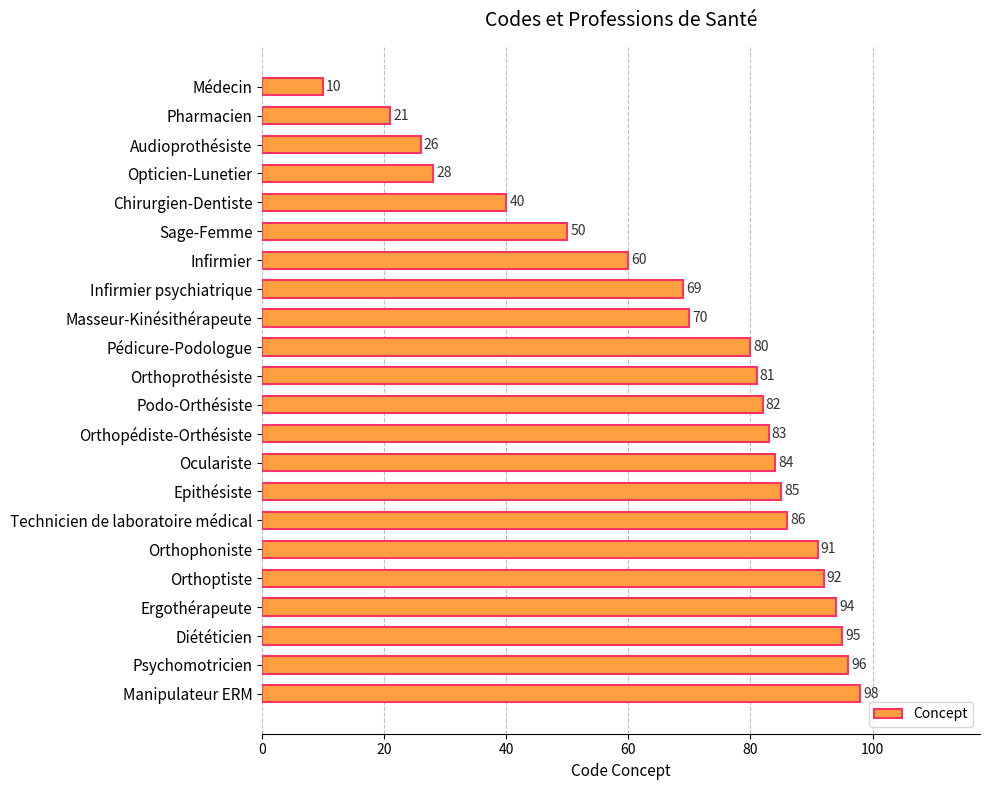

List the labels in order of value, largest first.

Manipulateur ERM, Psychomotricien, Diététicien, Ergothérapeute, Orthoptiste, Orthophoniste, Technicien de laboratoire médical, Epithésiste, Oculariste, Orthopédiste-Orthésiste, Podo-Orthésiste, Orthoprothésiste, Pédicure-Podologue, Masseur-Kinésithérapeute, Infirmier psychiatrique, Infirmier, Sage-Femme, Chirurgien-Dentiste, Opticien-Lunetier, Audioprothésiste, Pharmacien, Médecin